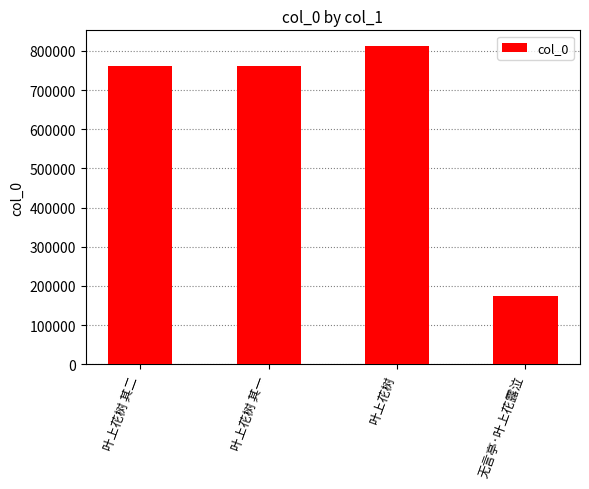

What is the approximate value at 叶上花树 其二, to the nearest 100?

762600